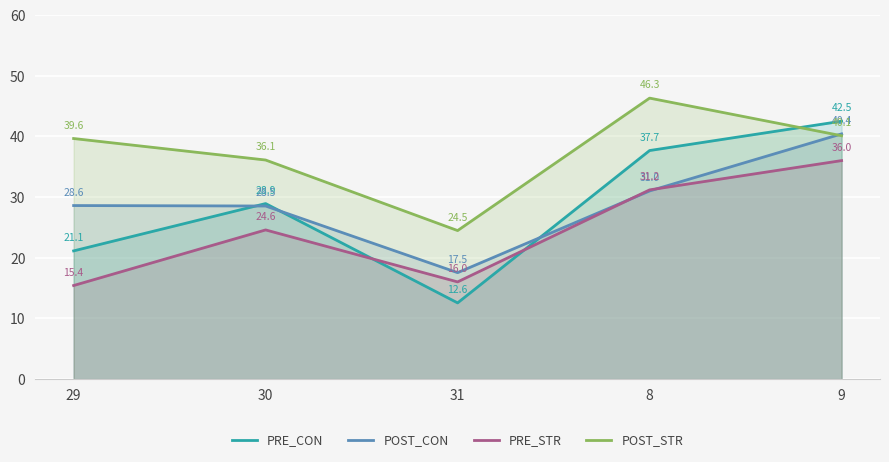

Which label corresponds to the largest value in the chart?

8